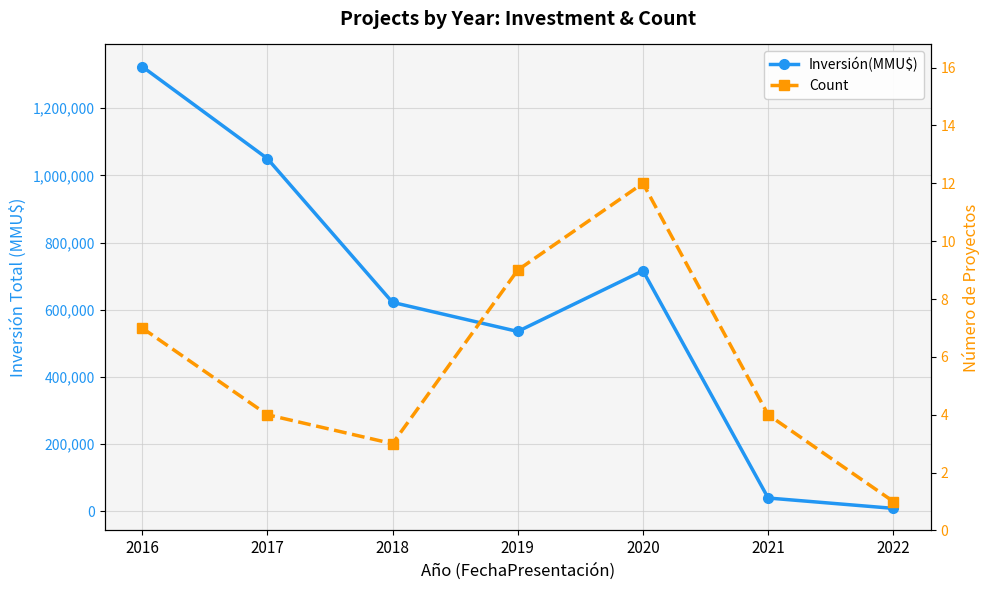

In Inversión(MMU$), how many points are higher than both neighbors (excluding endpoints)?

1